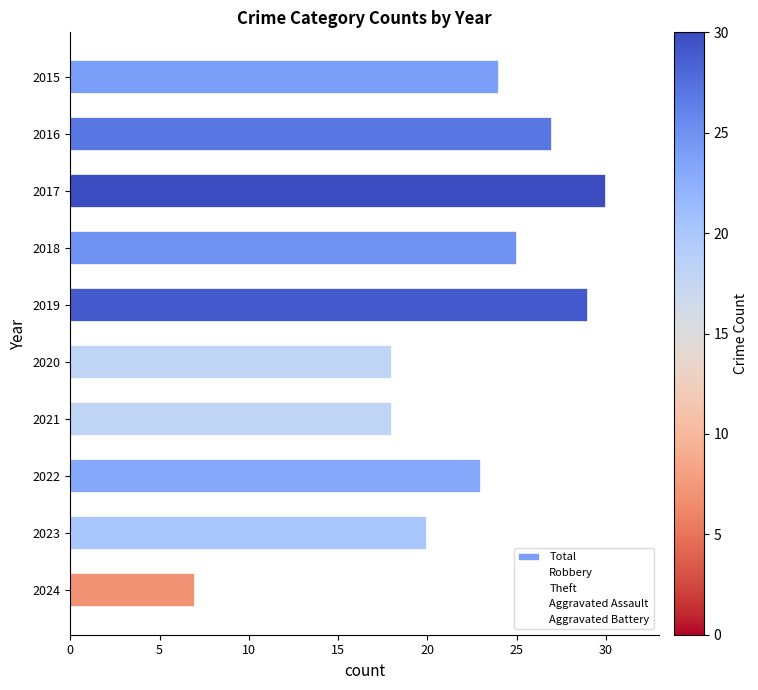

What is the value of the Aggravated Battery bar at the 6th from the left?

4